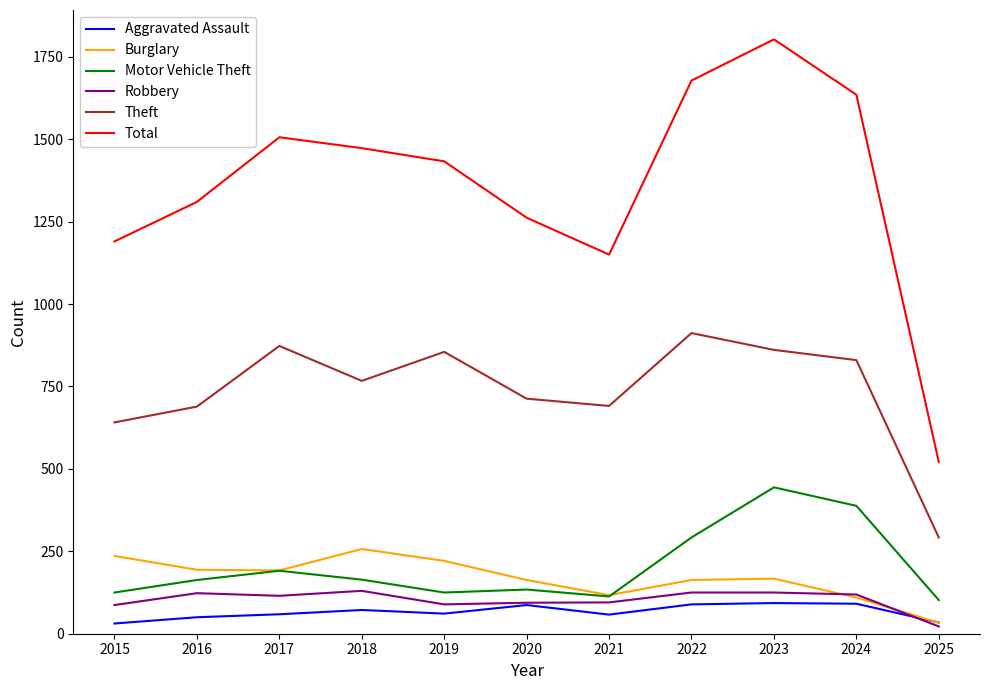

True or false: Theft has a value of 689 at 2016.

True